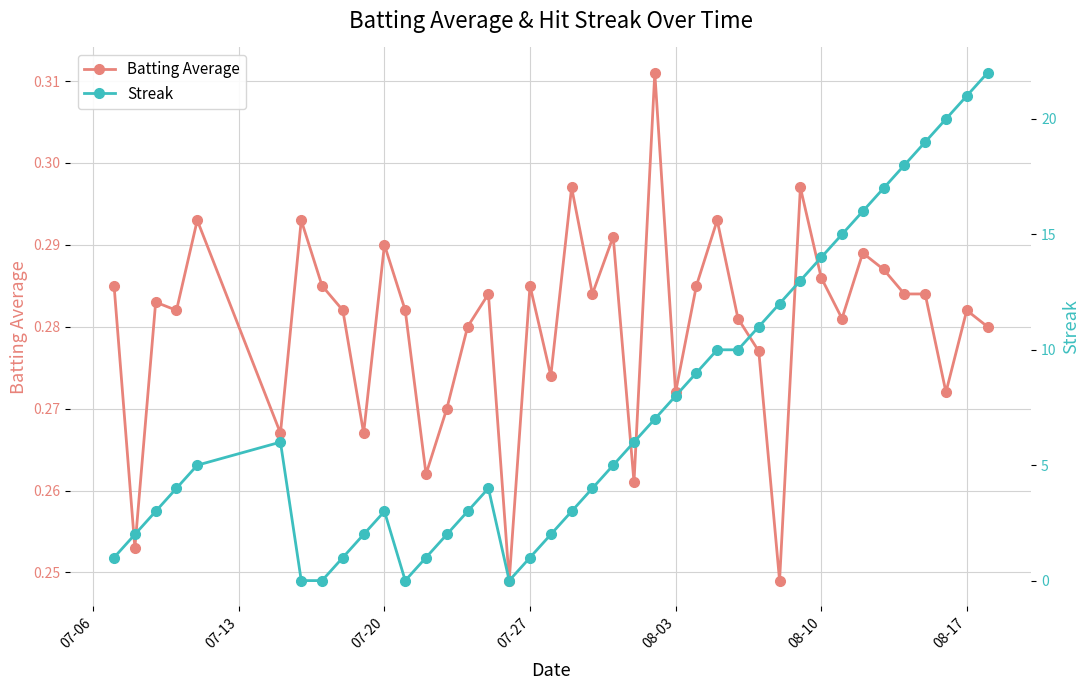

How many categories are shown in the chart?

40